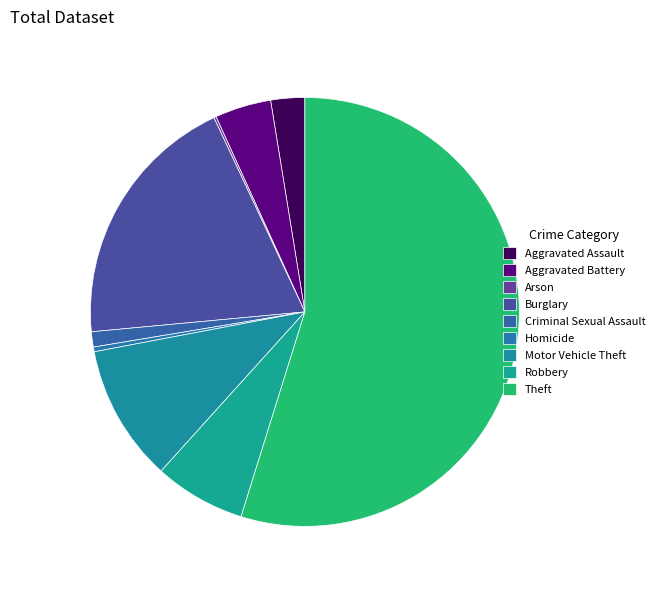

Which slice is the largest?

Theft